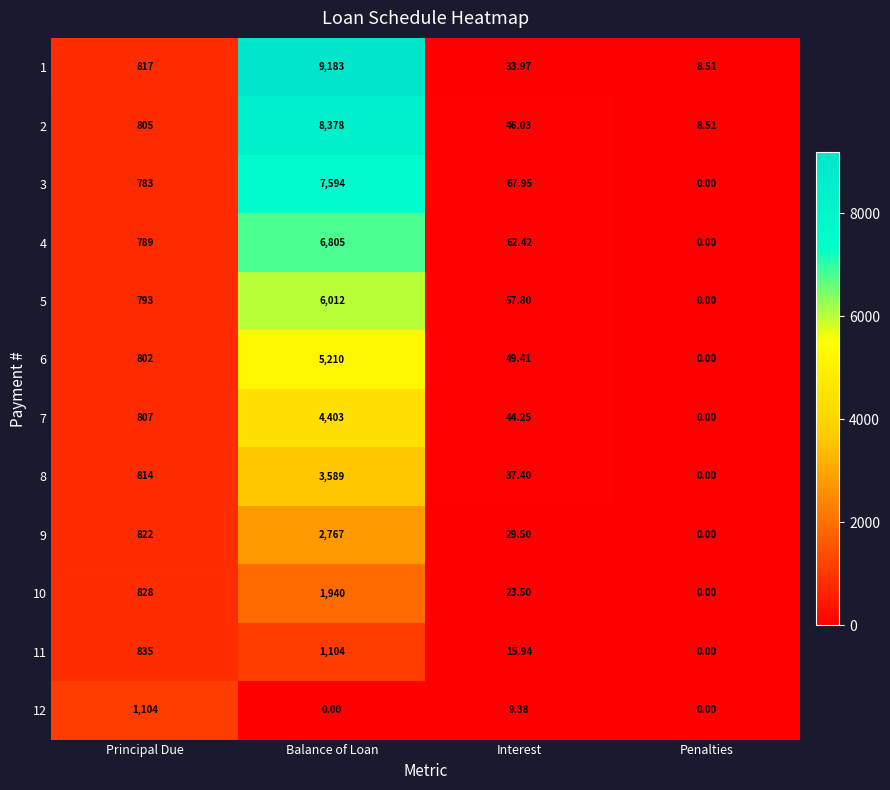

At which label is 8 closest to 1794?

Principal Due